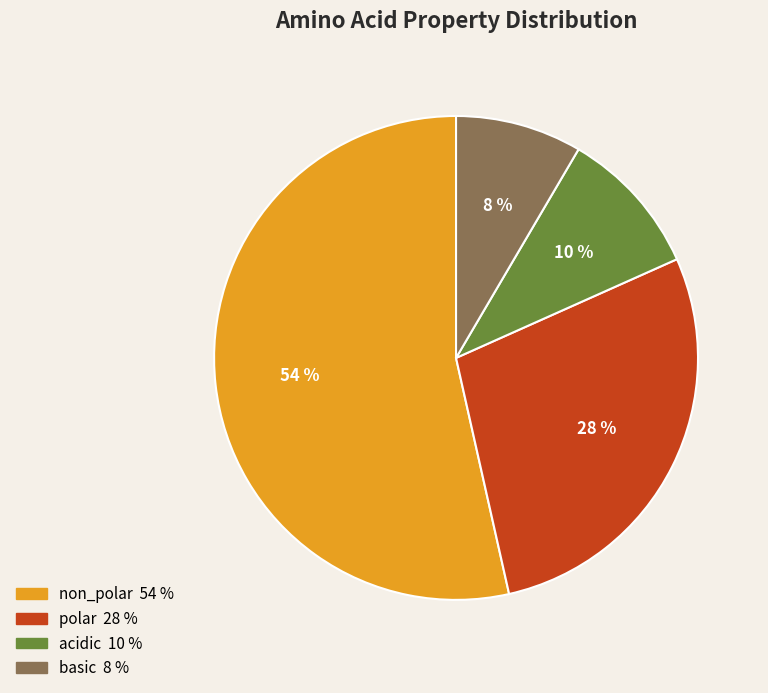

What is the ratio of the value at non_polar to the value at acidic?

5.4